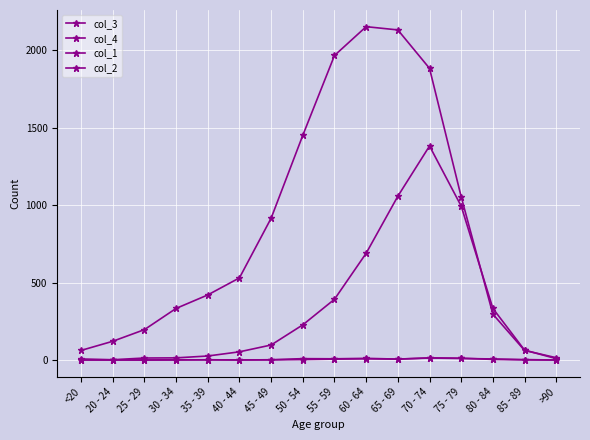

True or false: col_4 and col_2 intersect in this chart.

False